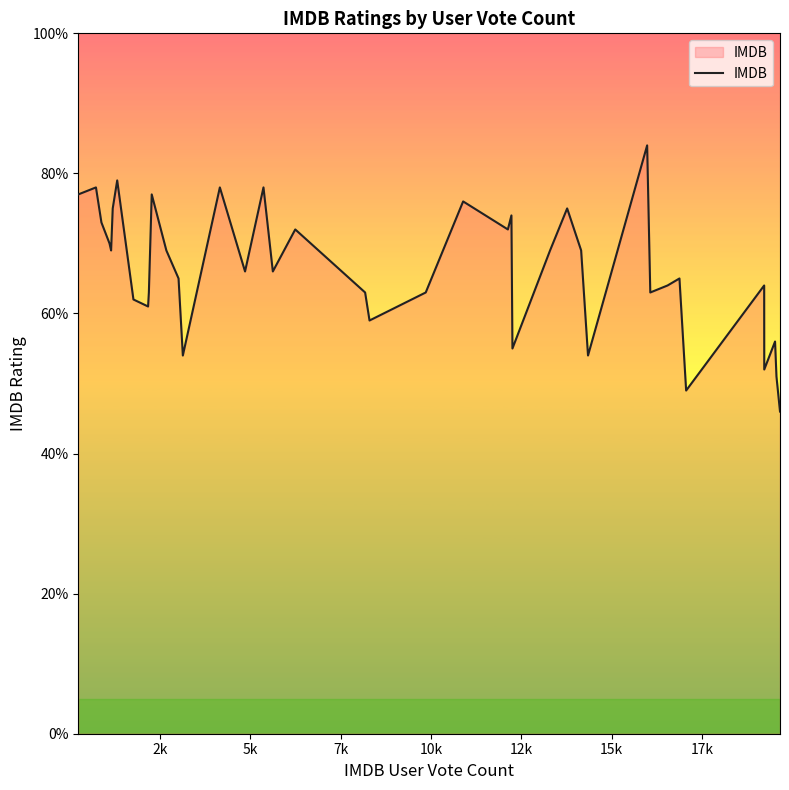

Is this an area chart (filled region under the line)?

Yes